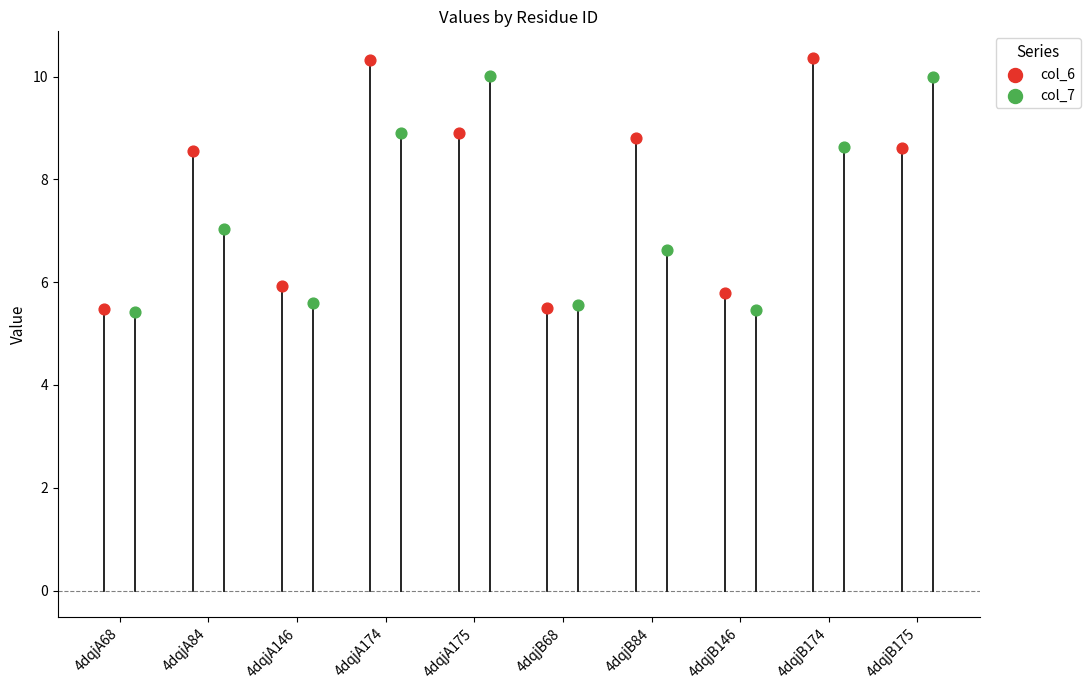

What are all the series names shown in the legend?

col_6, col_7